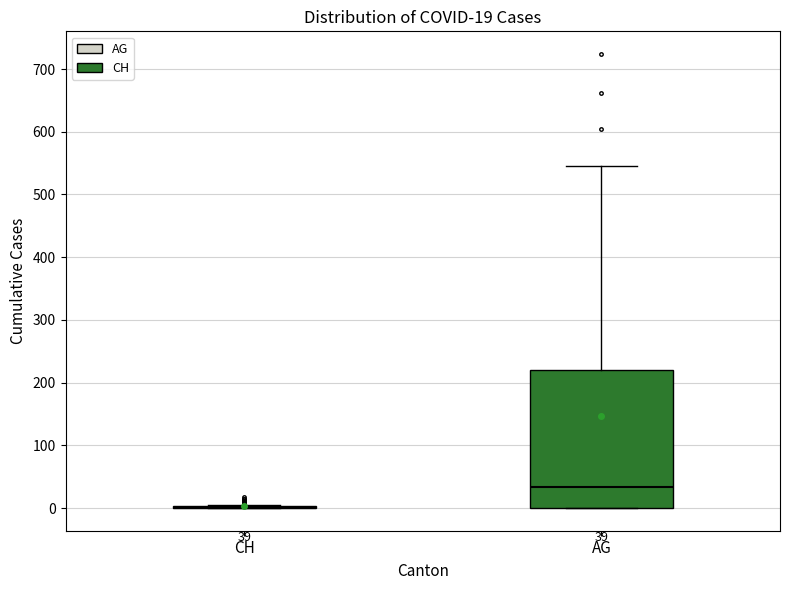

Which box is the tallest, from its lower edge to its upper edge?

AG